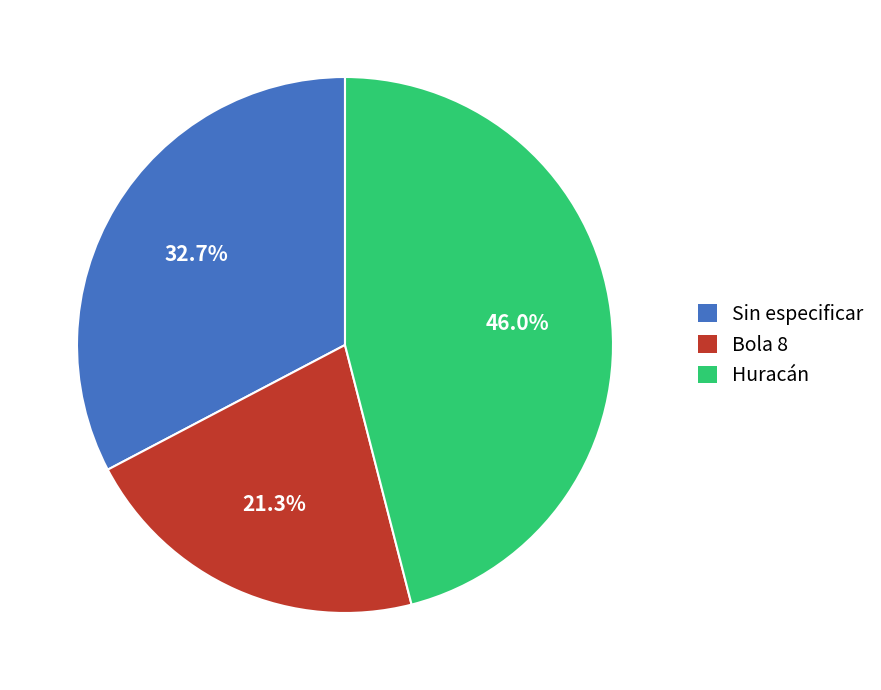

How many slices are in this pie chart?

3